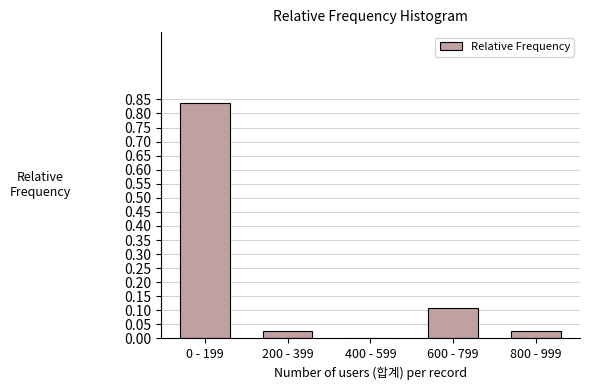

True or false: the data shows 0.1 at 600 - 799.

True